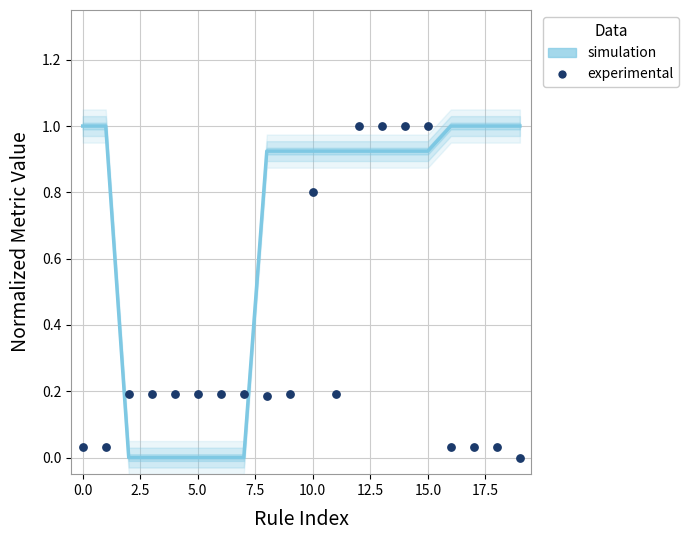

Which series contains the highest Y value?

experimental